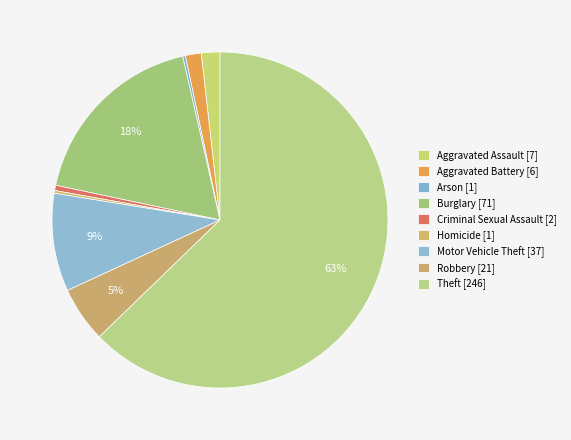

To the nearest percent, what is the difference between the Robbery and Motor Vehicle Theft slice percentages?

4%